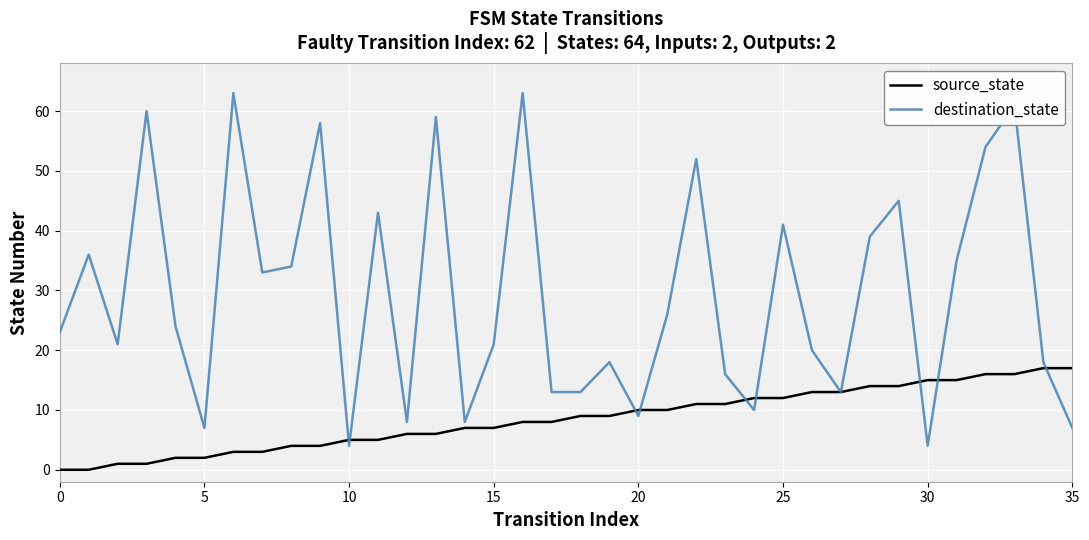

True or false: source_state and destination_state cross at least once.

True